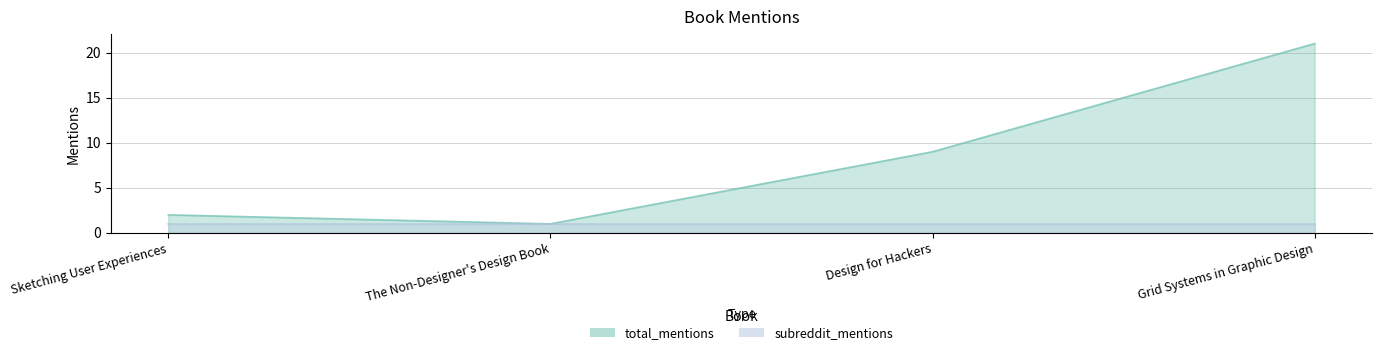

At which label does the data first exceed 9?

Grid Systems in Graphic Design